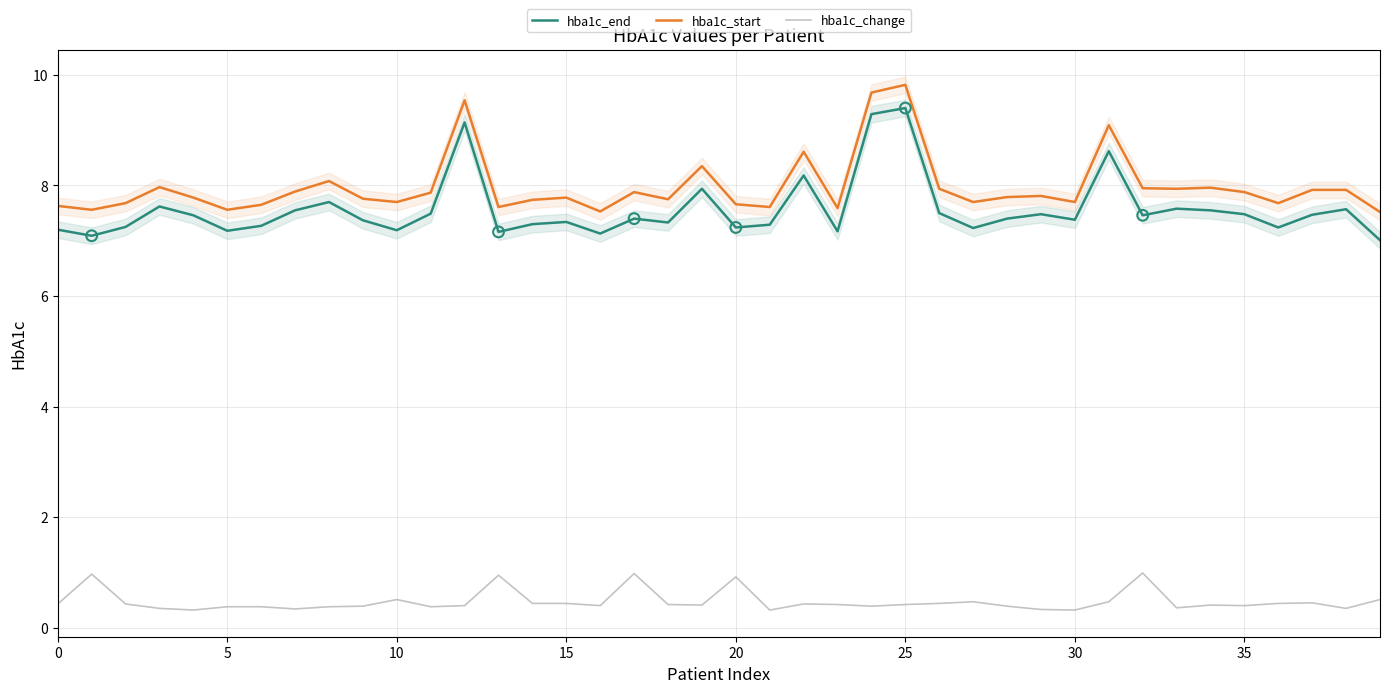

Which series has the largest Y range (max minus min)?

hba1c_end